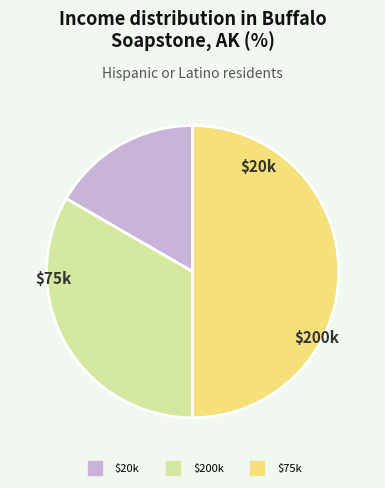

How many segments does this pie chart have?

3